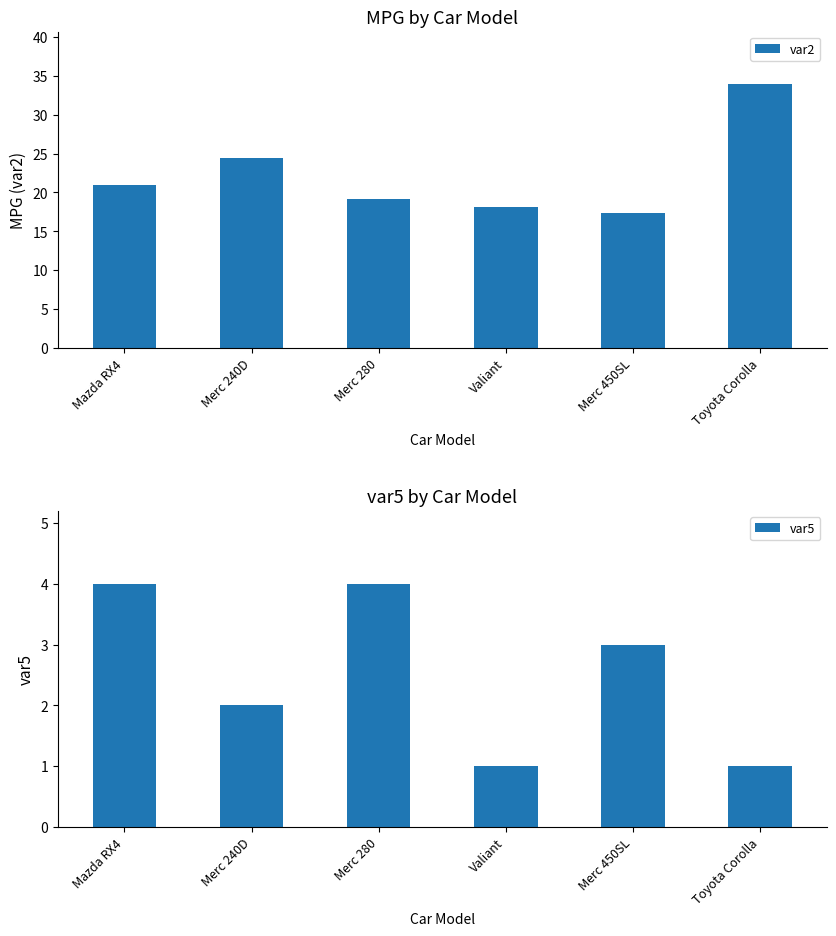

What is the minimum value for var2?

17.3